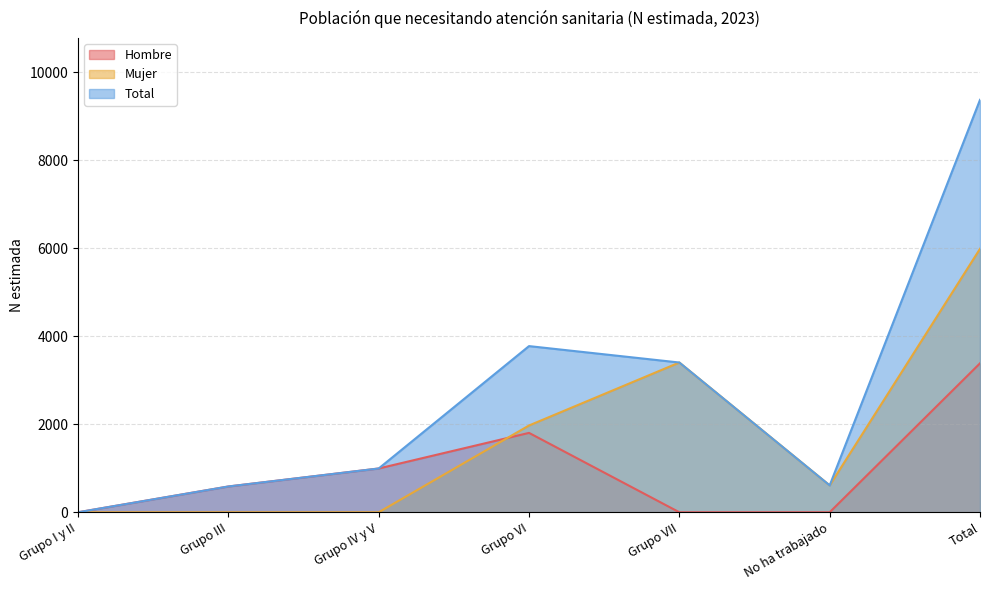

What is the difference between the highest and lowest values at Grupo VI?

1972